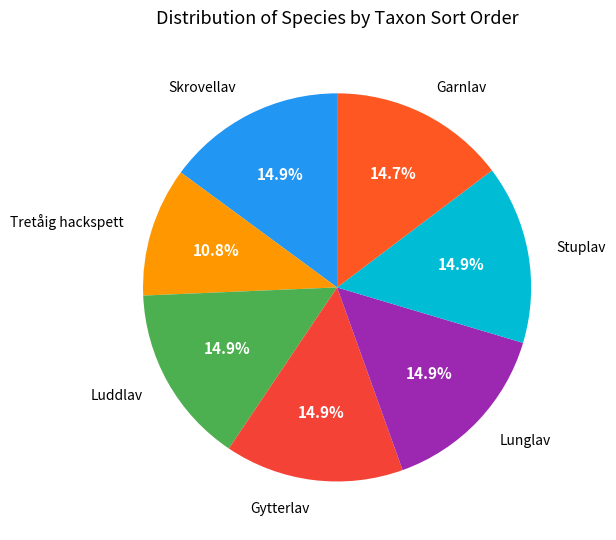

How many segments does this pie chart have?

7